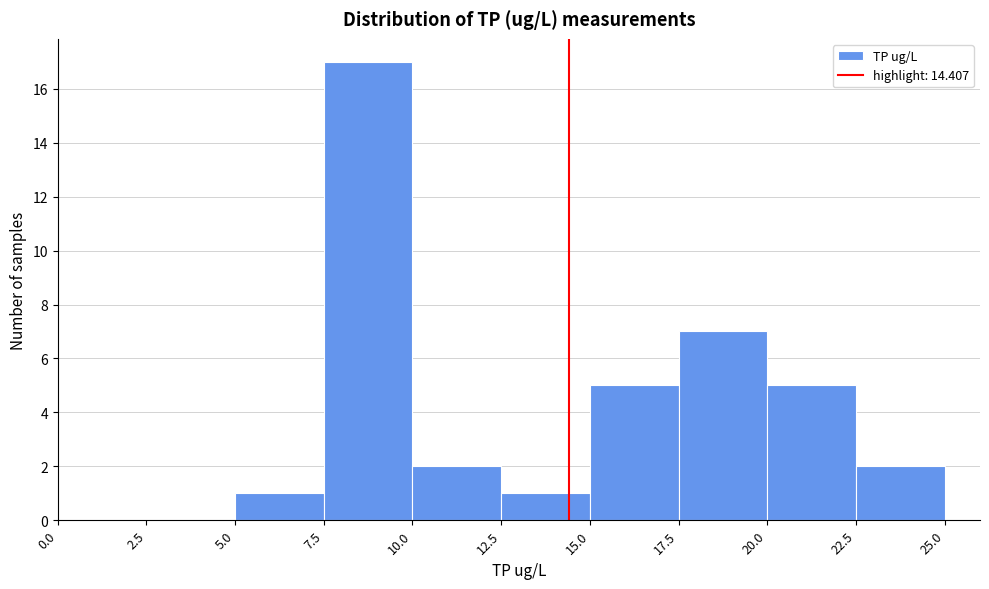

What is the height of the bar covering 20.0 to 22.5 on the x-axis? The values are not printed on the chart, so give them approximately, as read against the axis.

5